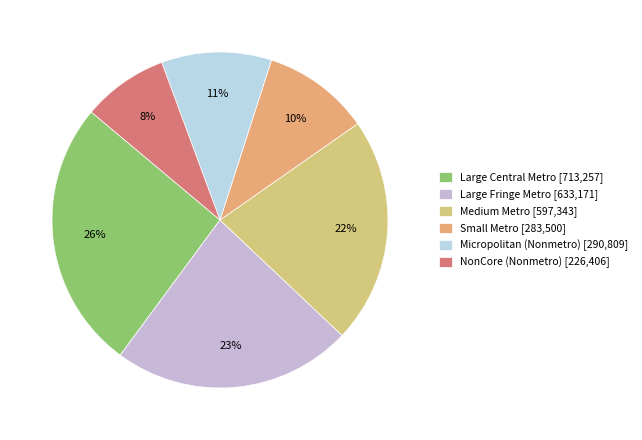

Which slice is the smallest?

NonCore (Nonmetro)